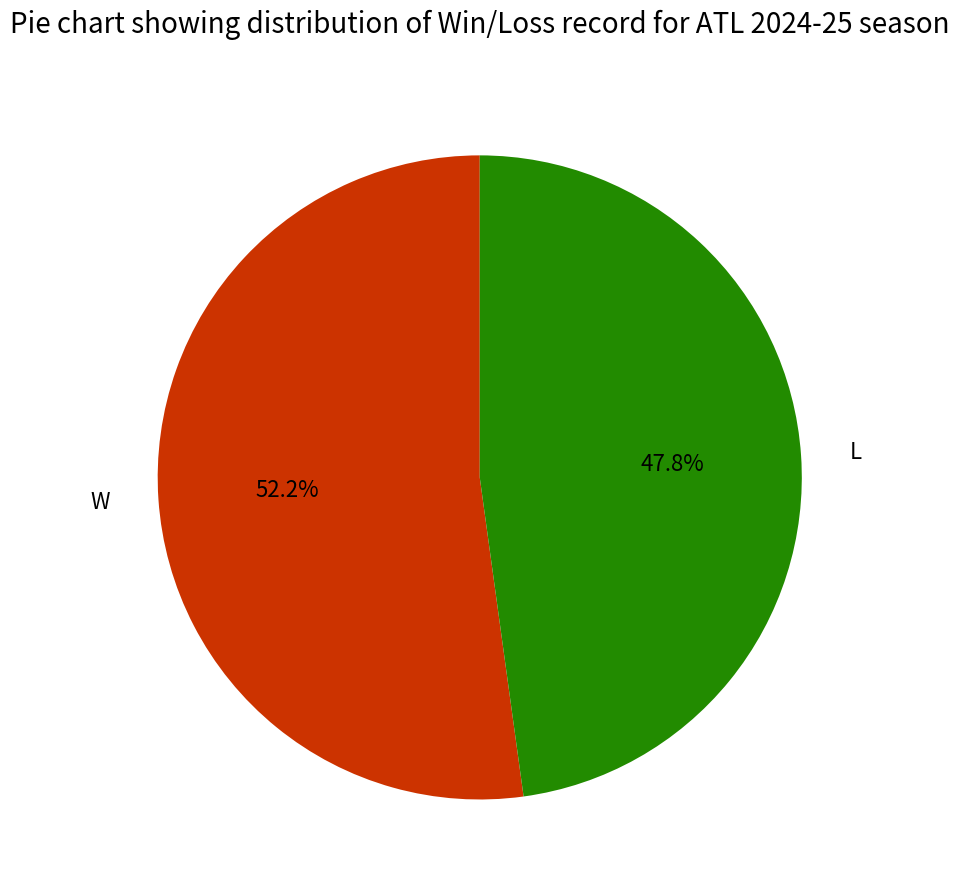

Is there any slice that represents more than half of the pie?

Yes